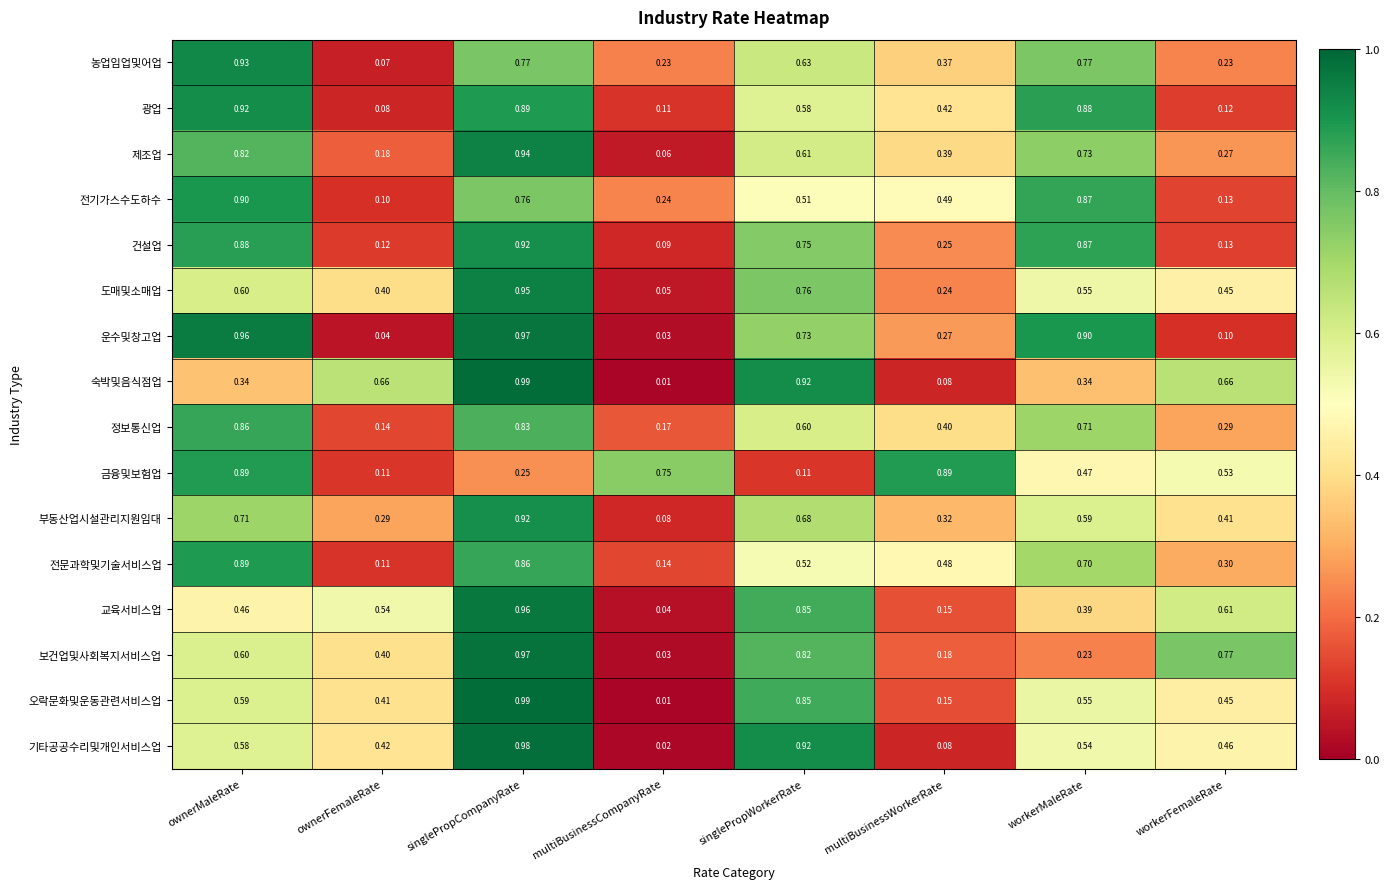

At which label does 부동산업시설관리지원임대 reach its minimum?

multiBusinessCompanyRate